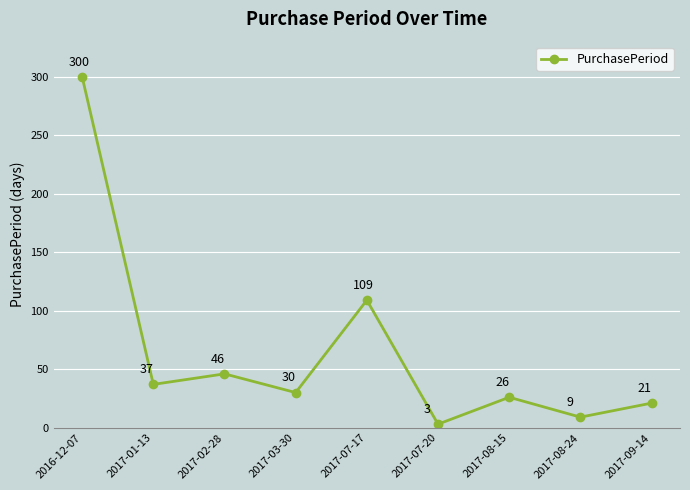

How many values are below 30?

4